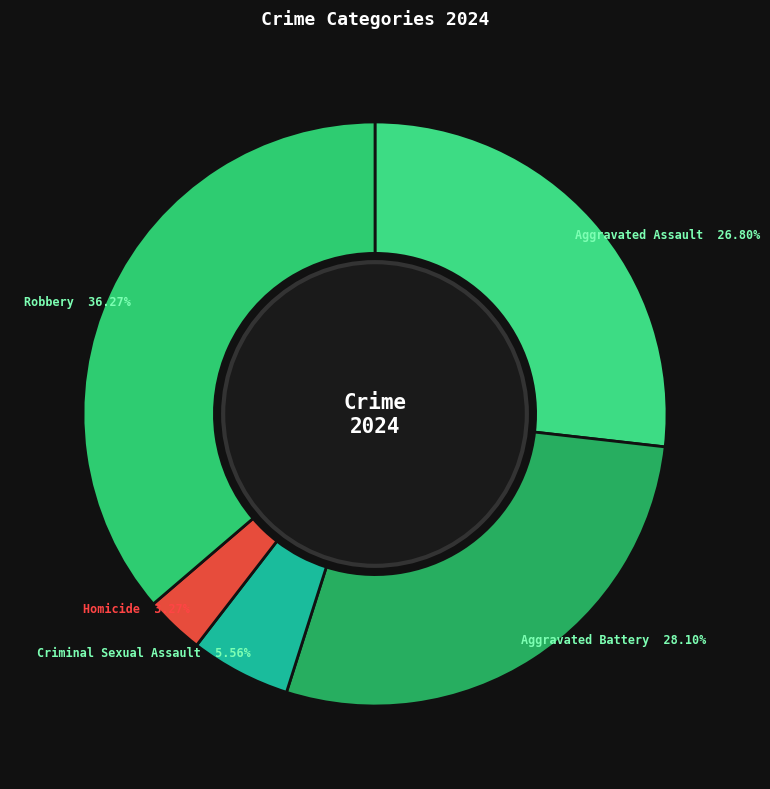

Is there a majority slice in this chart?

No